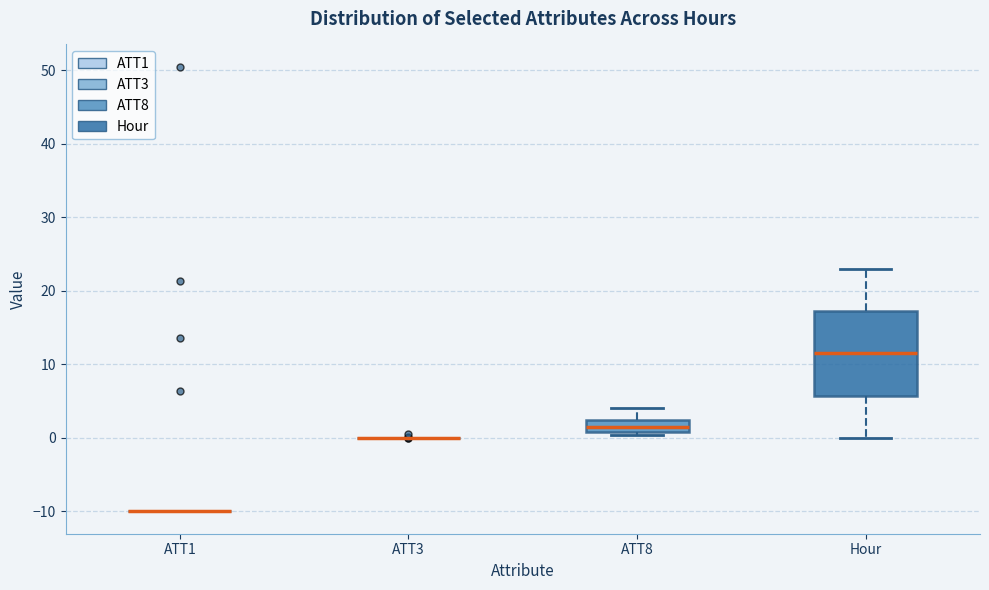

Reading left to right, transcribe this box plot: for each box, give where its median line is, the range the box spans, and where its two whiskers end, as read against the y-axis. The values are not printed on the chart, so give them approximately, as read against the axis.

ATT1: box collapsed to a line at -10, whiskers -10 to -10
ATT3: box collapsed to a line at 0, whiskers 0 to 0
ATT8: median 1 (inside the box), box 1 to 2, whiskers 0 to 4
Hour: median 12, box 6 to 17, whiskers 0 to 23